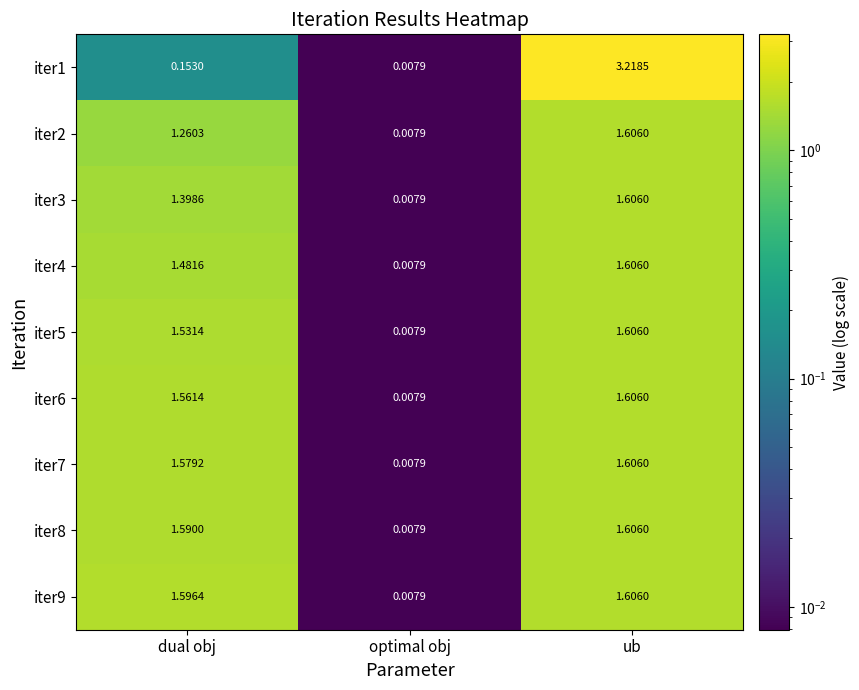

Where does the iter3 series first go above 1?

dual obj